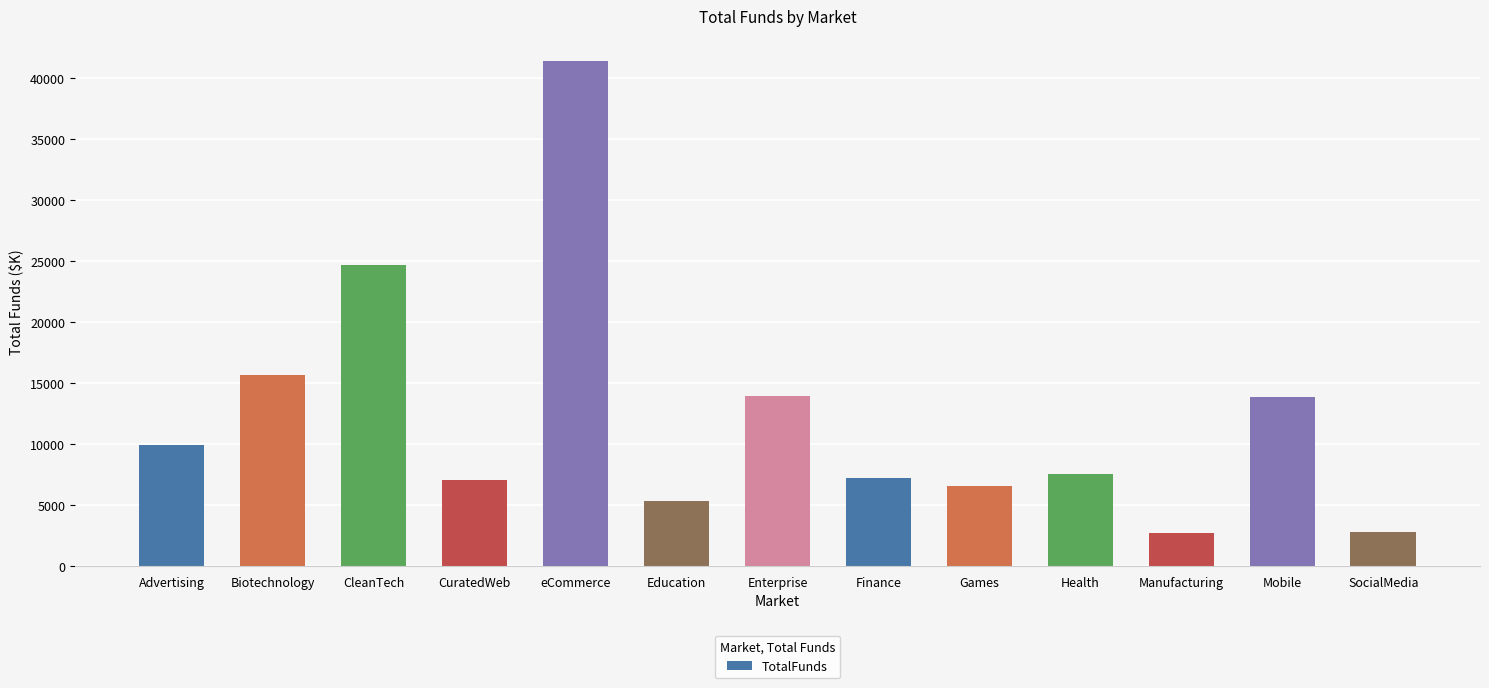

What is the value of the 12th bar from the left?

13867